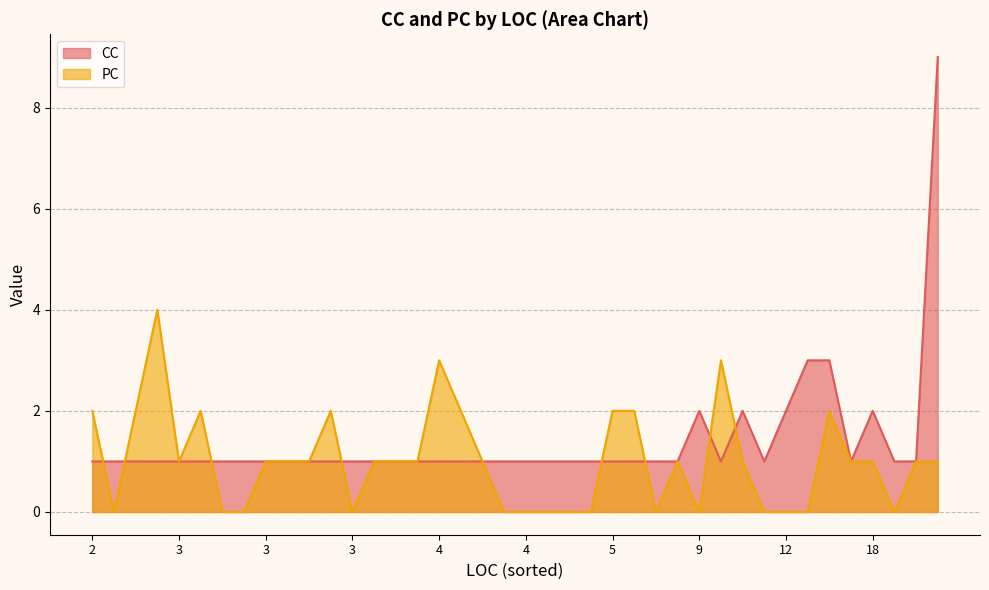

Which series ends up on top after the final intersection of PC and CC?

CC